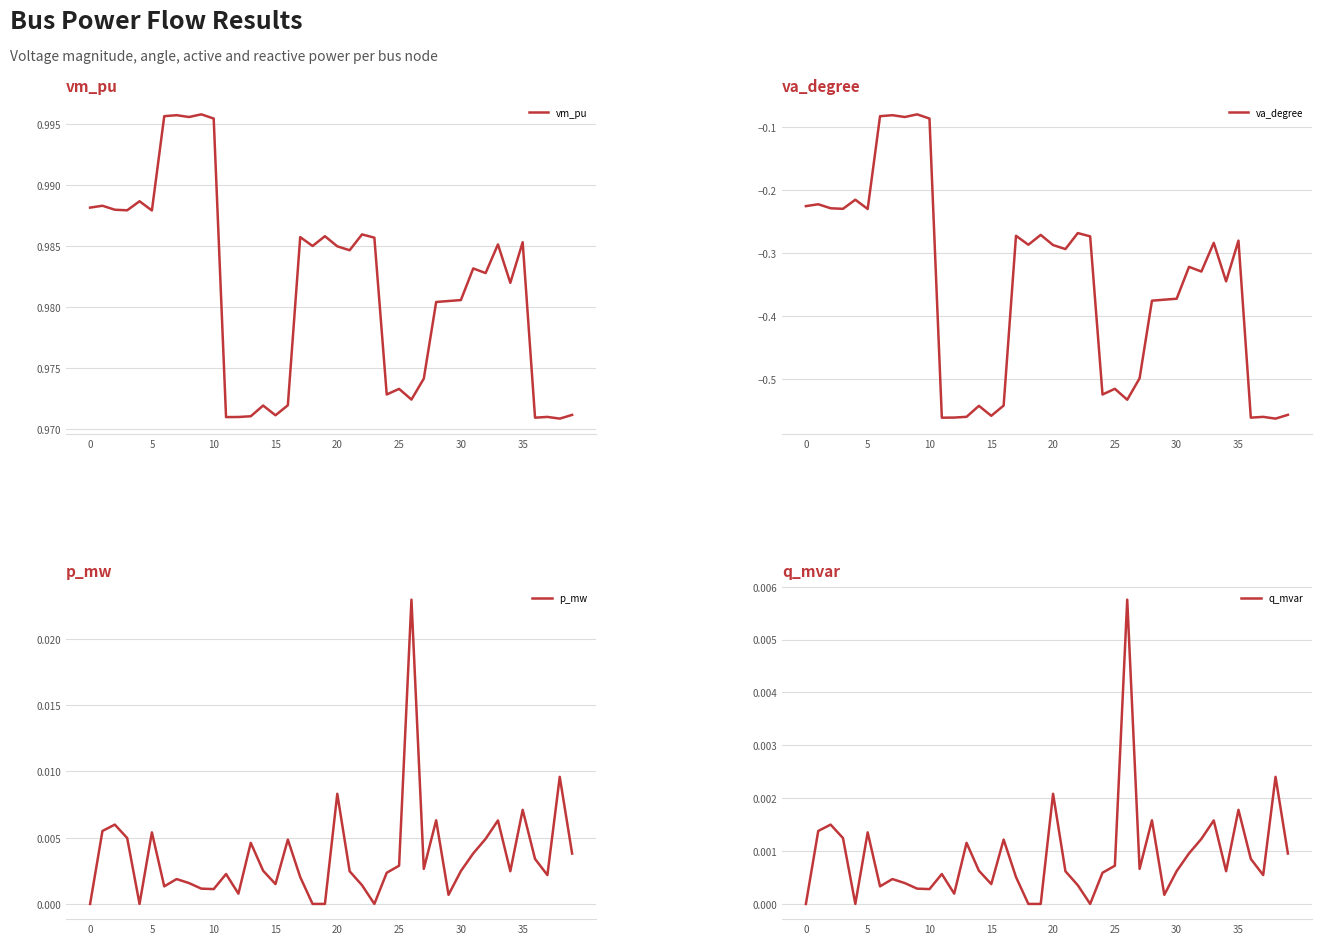

In p_mw, how many points are higher than both neighbors (excluding endpoints)?

12